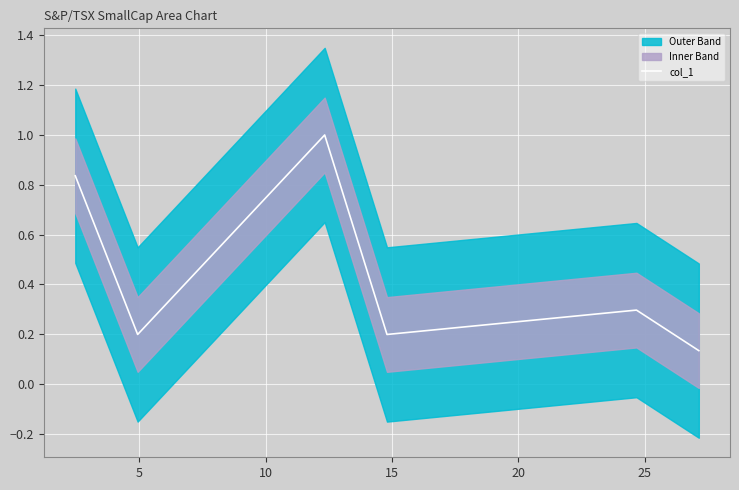

What is the greatest value displayed?

1.0